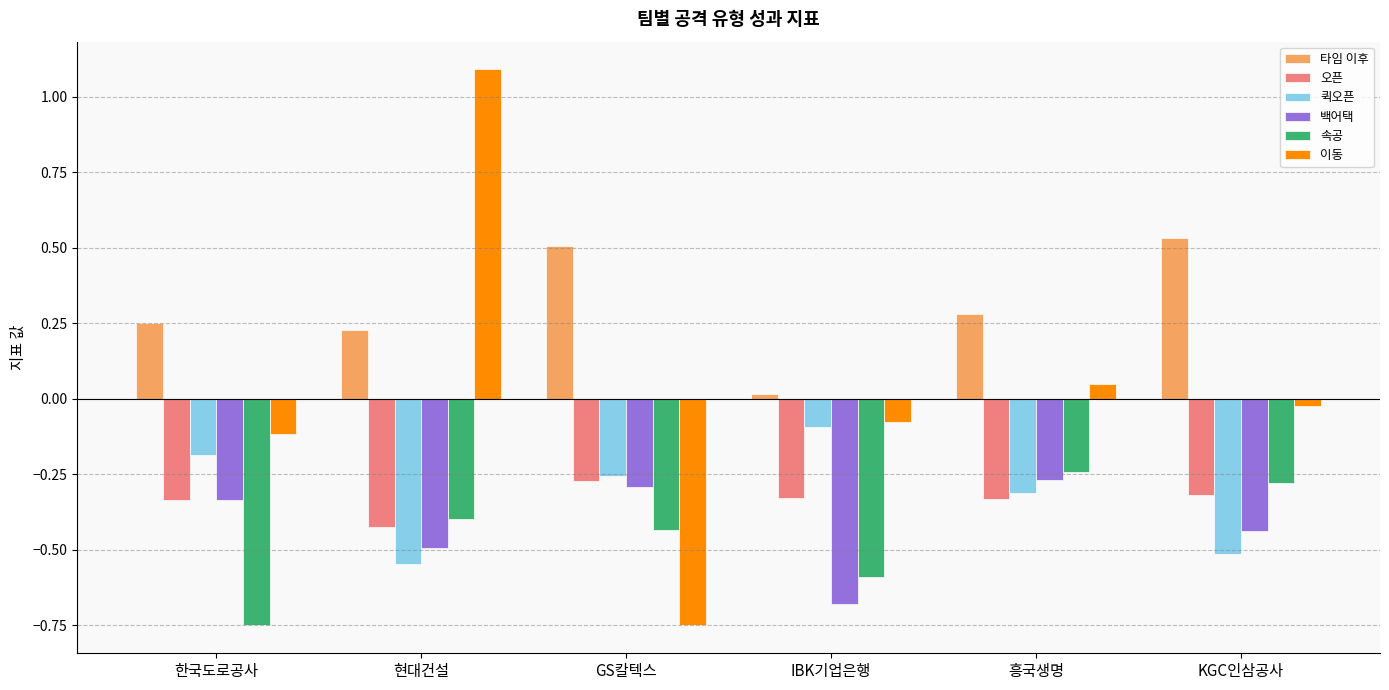

Count the number of data series in this chart.

6